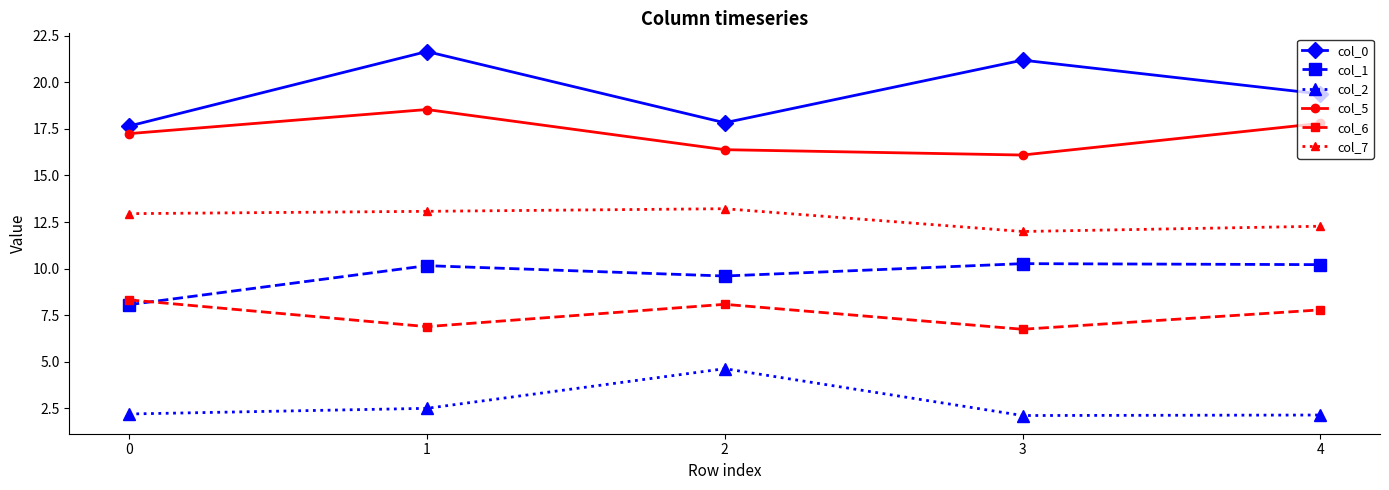

How many lines are shown in the chart?

6